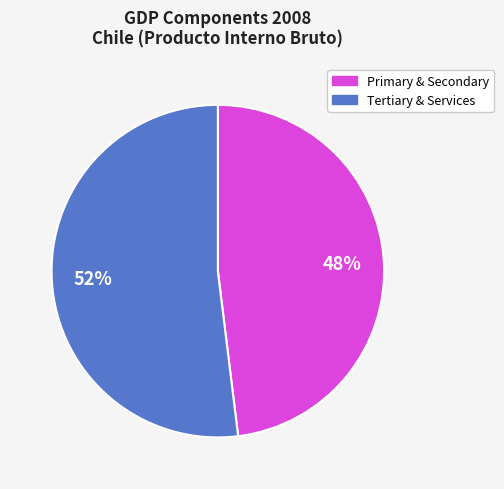

Does any single category account for the majority?

Yes